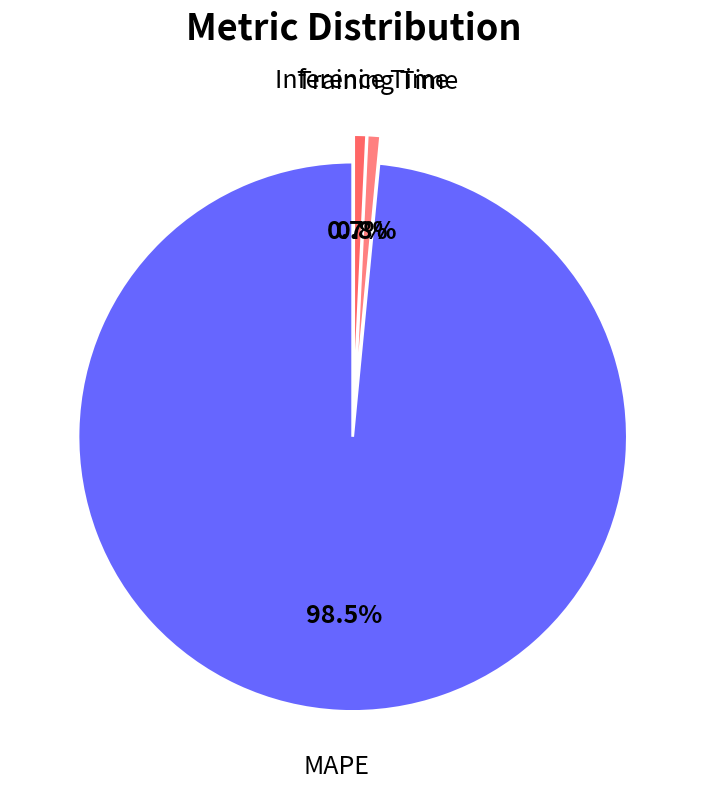

Is the sum of MAPE and Inference Time greater than half?

Yes